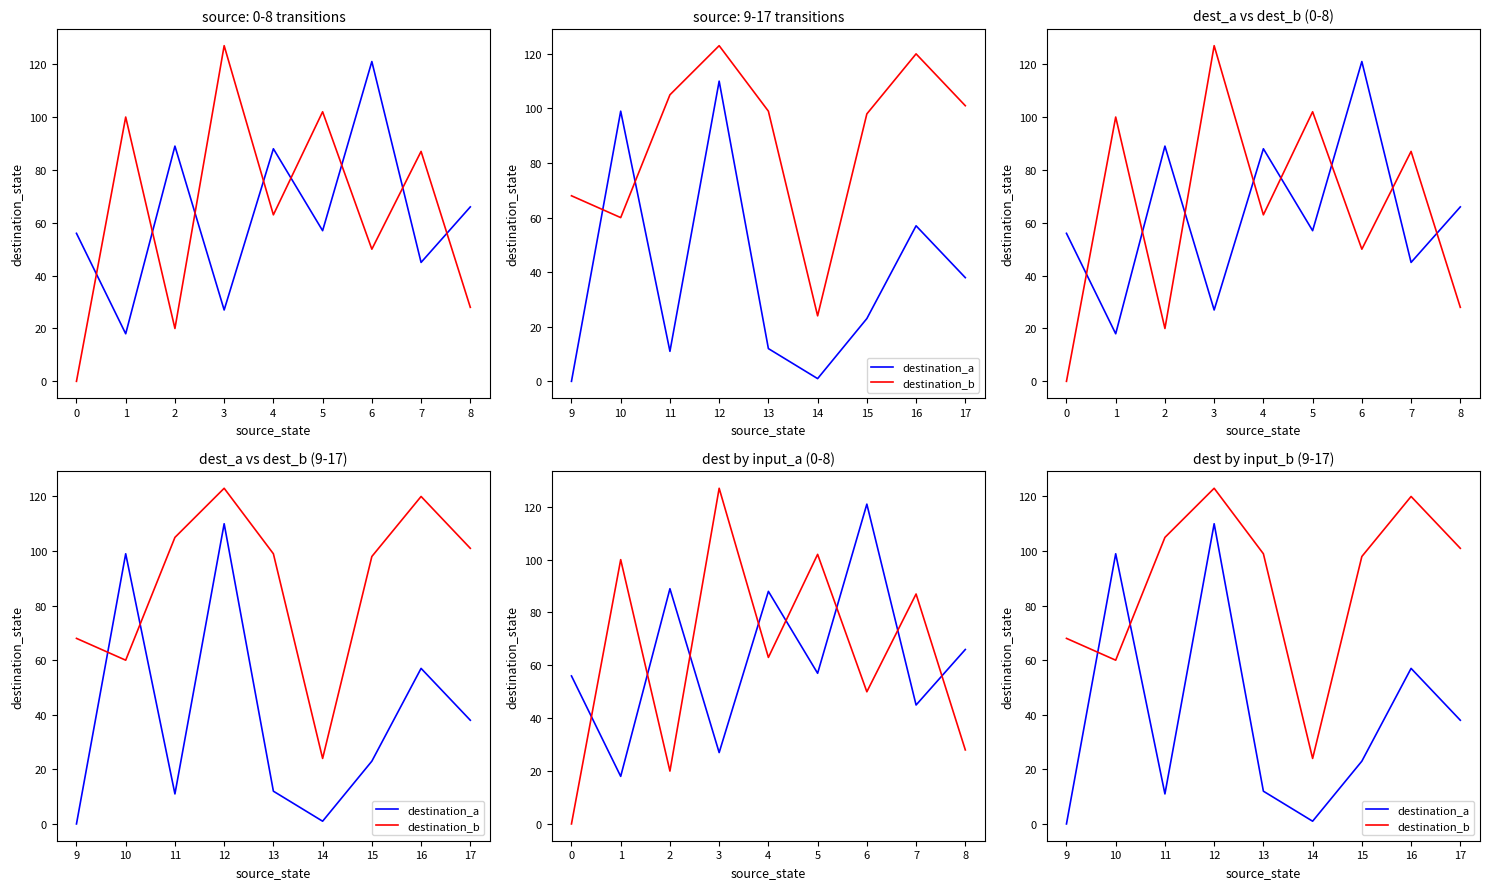

What are all the series names shown in the legend?

destination_a, destination_b